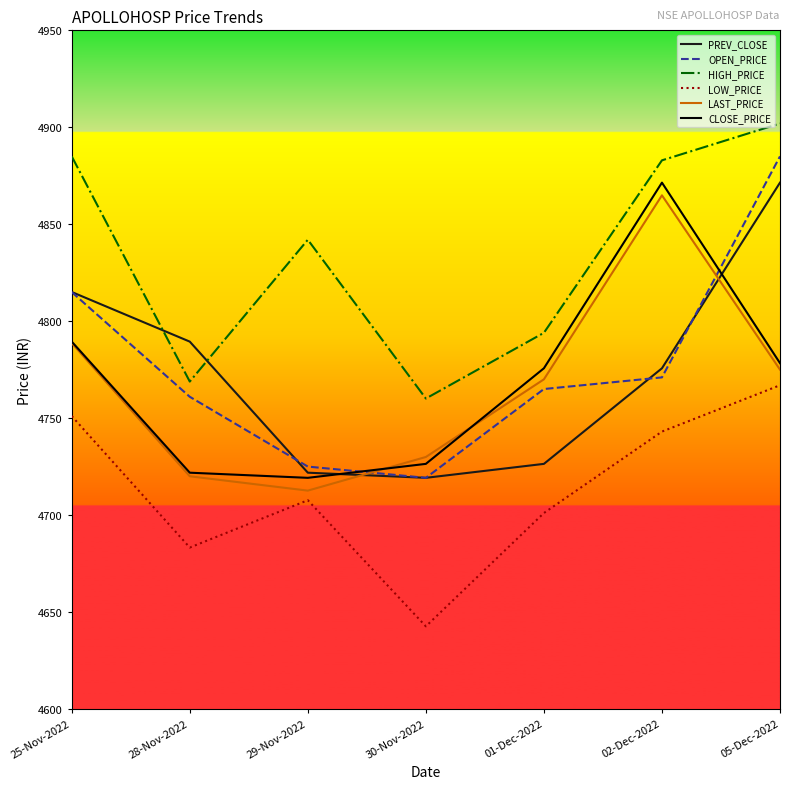

Which category has the highest value across all series?

05-Dec-2022